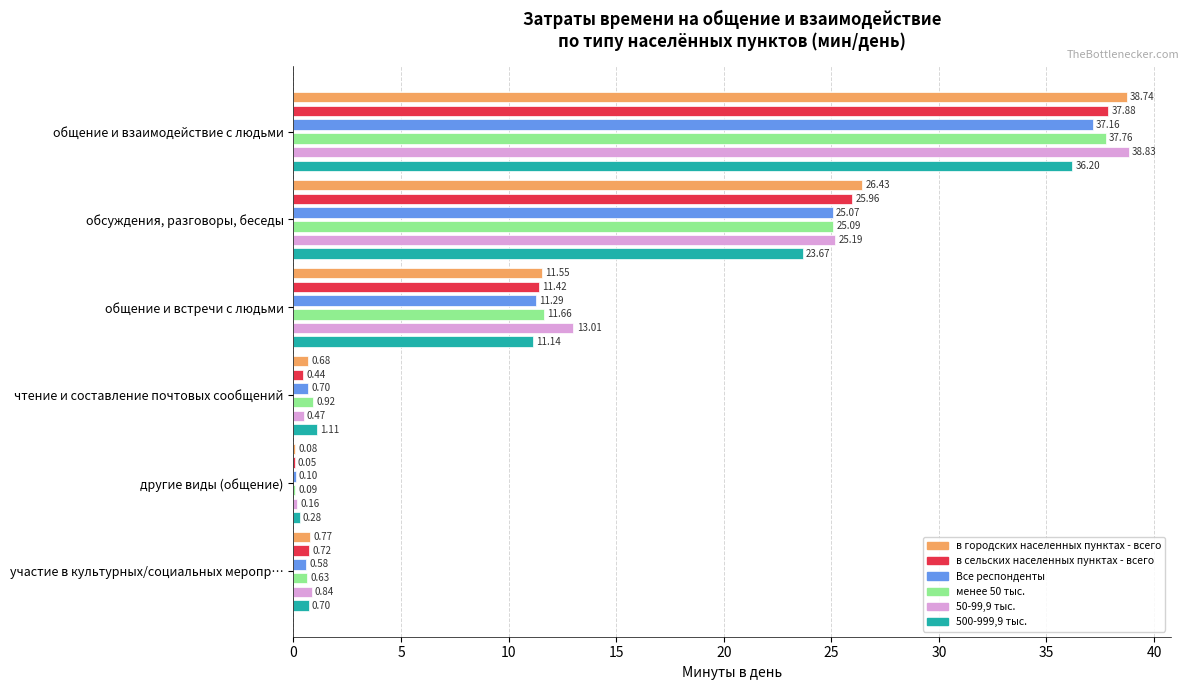

At how many categories does at least one series exceed 2?

3